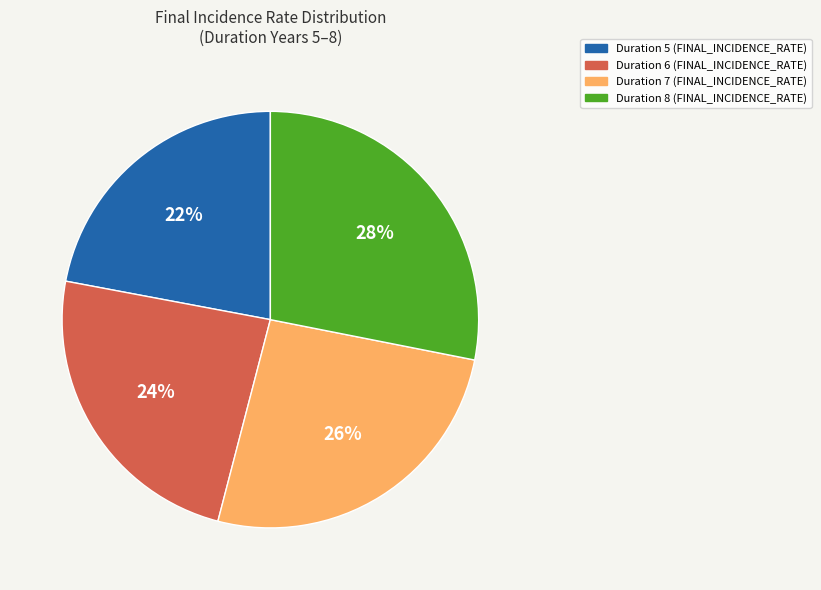

True or false: Duration 5 accounts for 22% of the total.

True